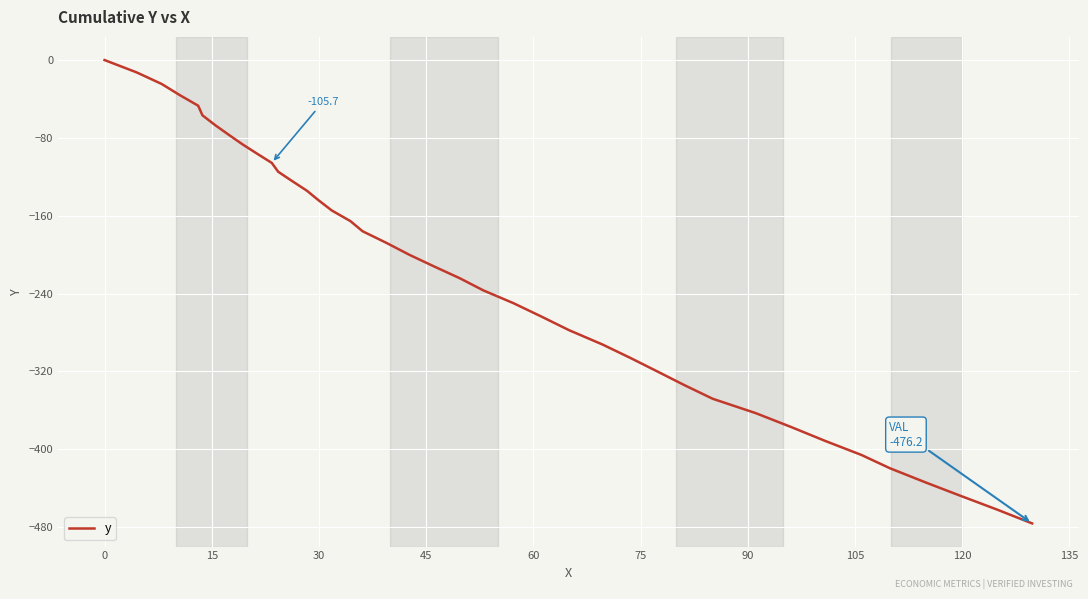

What is the smallest value displayed?

-476.2